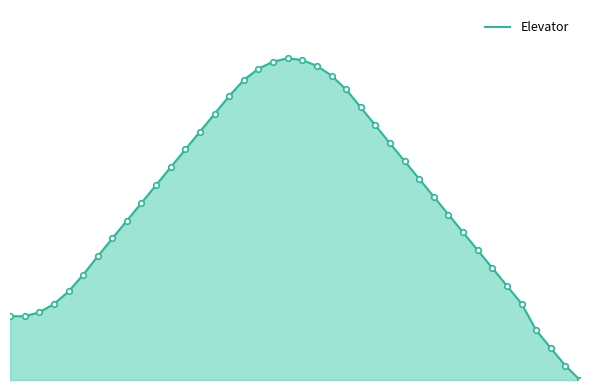

Where is the first local maximum?

0.405081